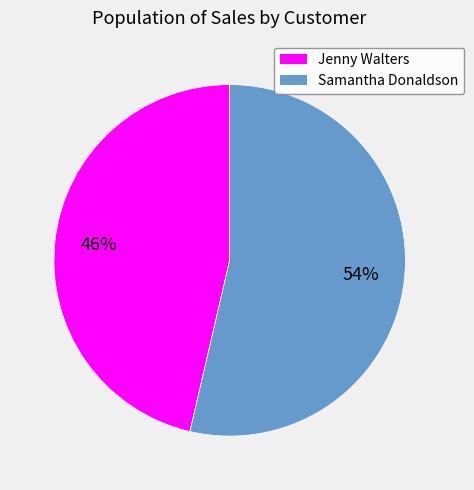

Is there a majority slice in this chart?

Yes